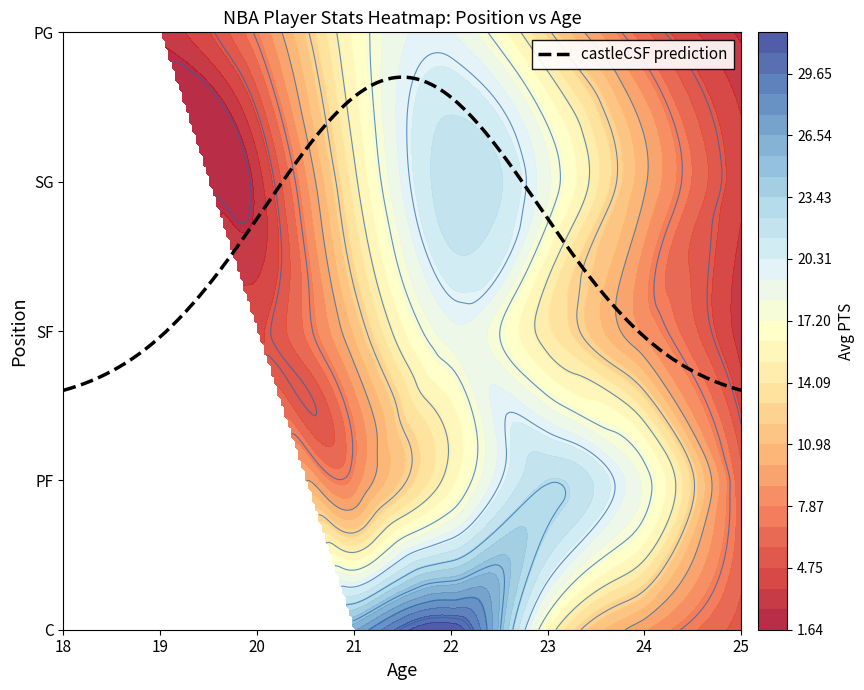

What is the total value across all series at 22?

107.6